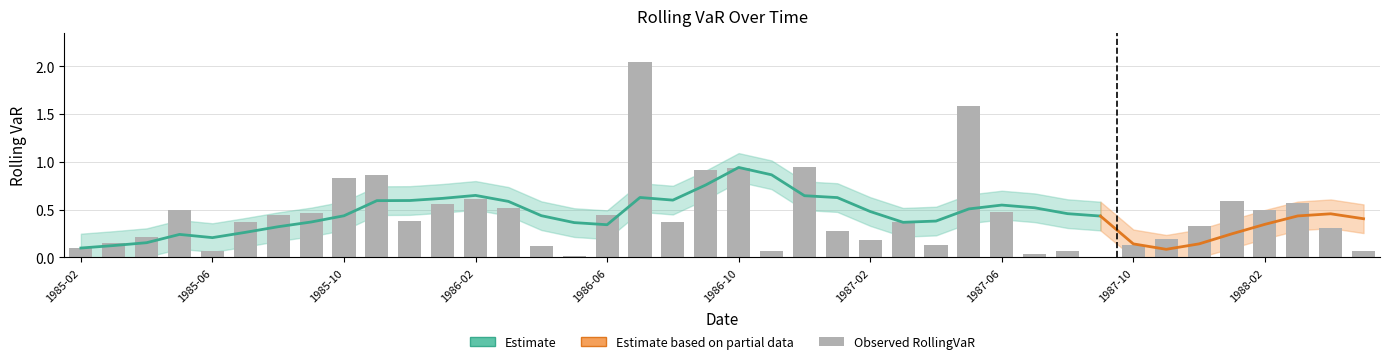

How many bars are there in total?

40